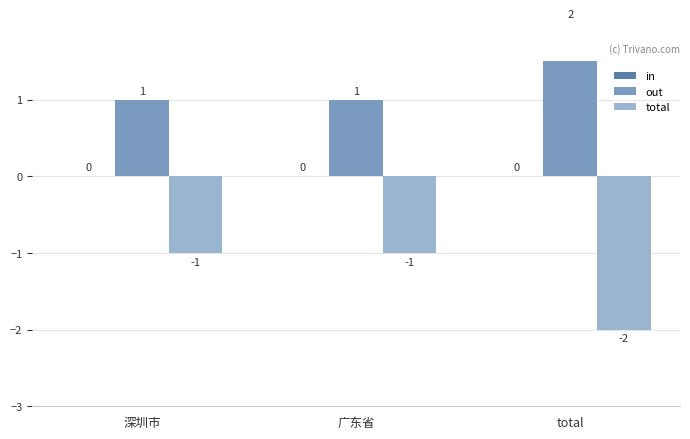

Does the chart contain stacked bars?

No